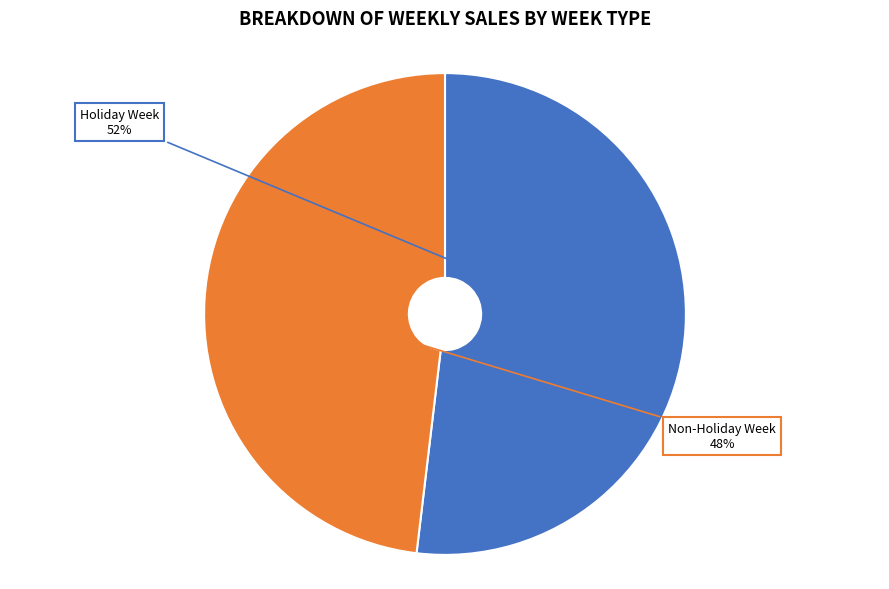

To the nearest percent, what is the combined percentage of Non-Holiday Week and Holiday Week?

100%